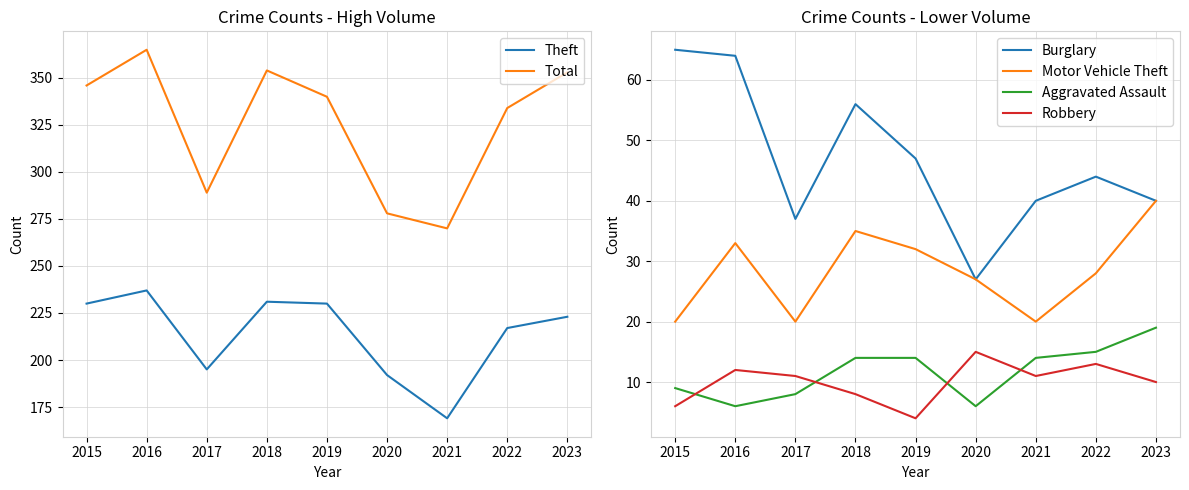

Which label corresponds to the smallest value in the chart?

2019